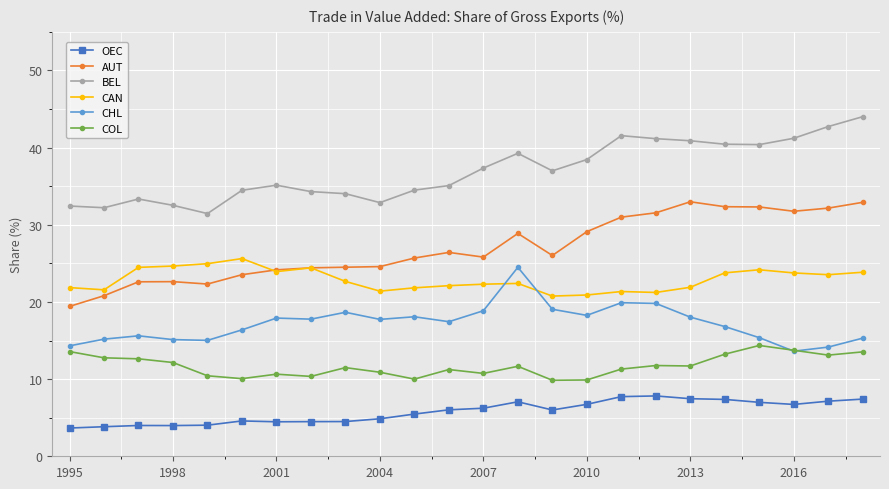

True or false: BEL and AUT intersect in this chart.

False